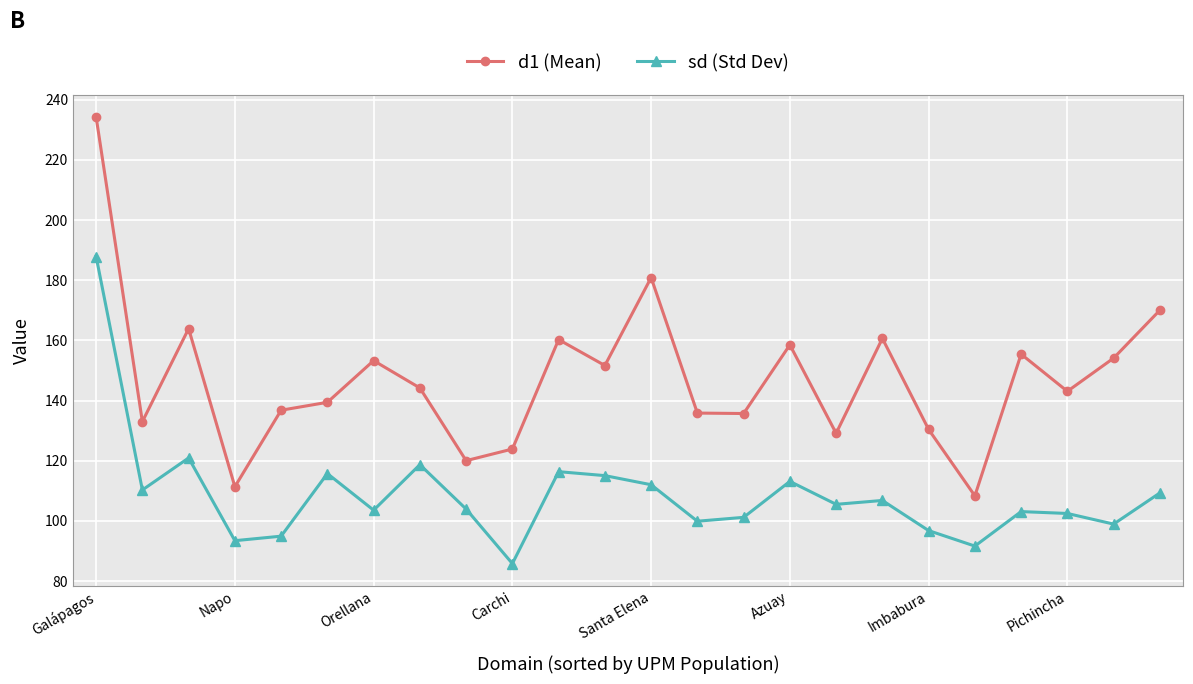

True or false: sd (Std Dev) and d1 (Mean) cross at least once.

False